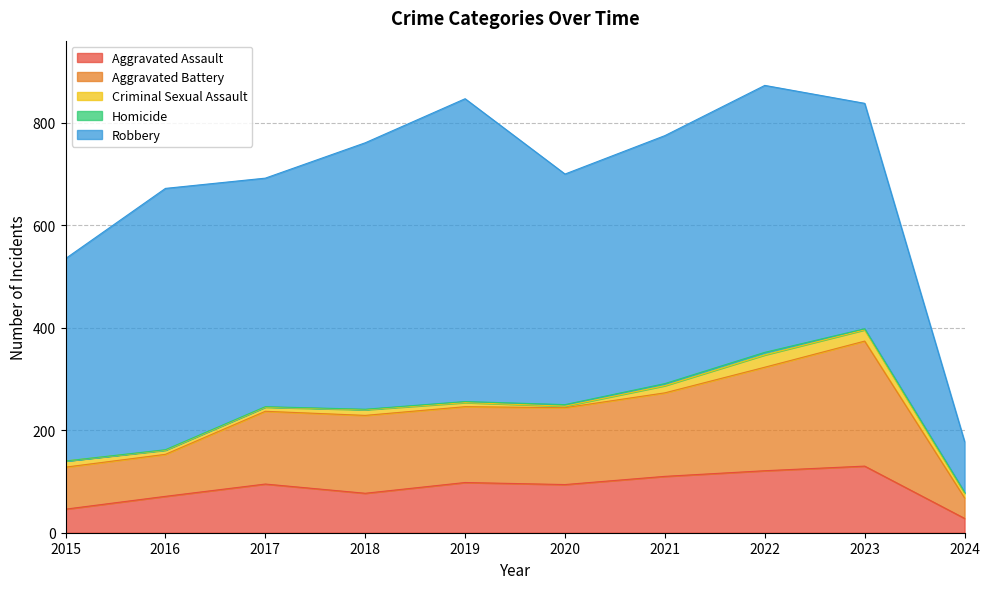

What is the approximate value of Aggravated Assault at 2021, to the nearest 10?

110